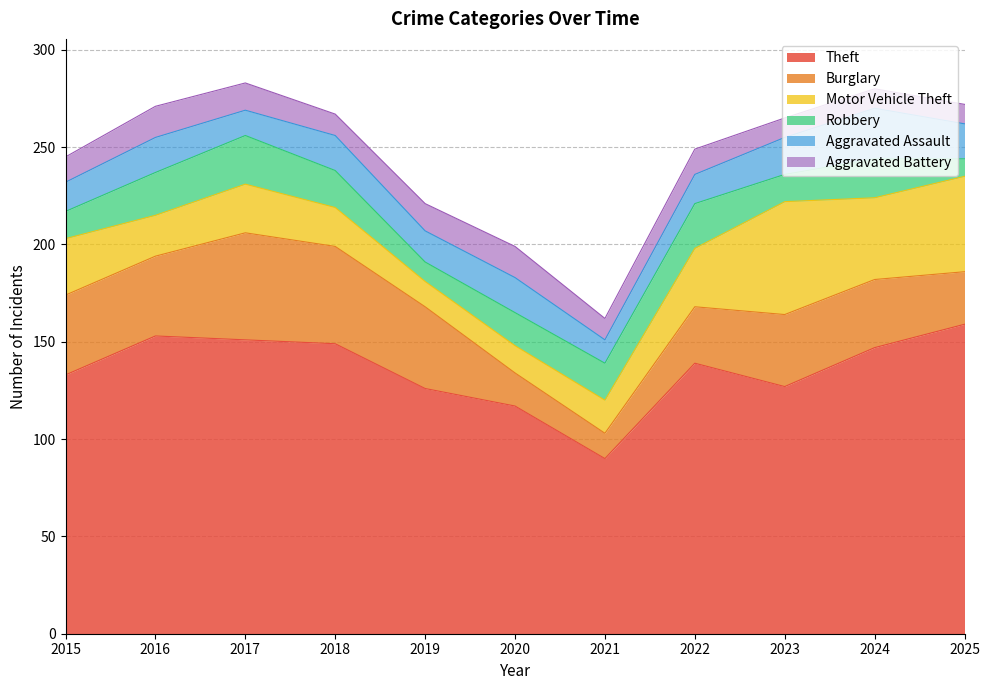

Which series has the widest spread of values?

Theft